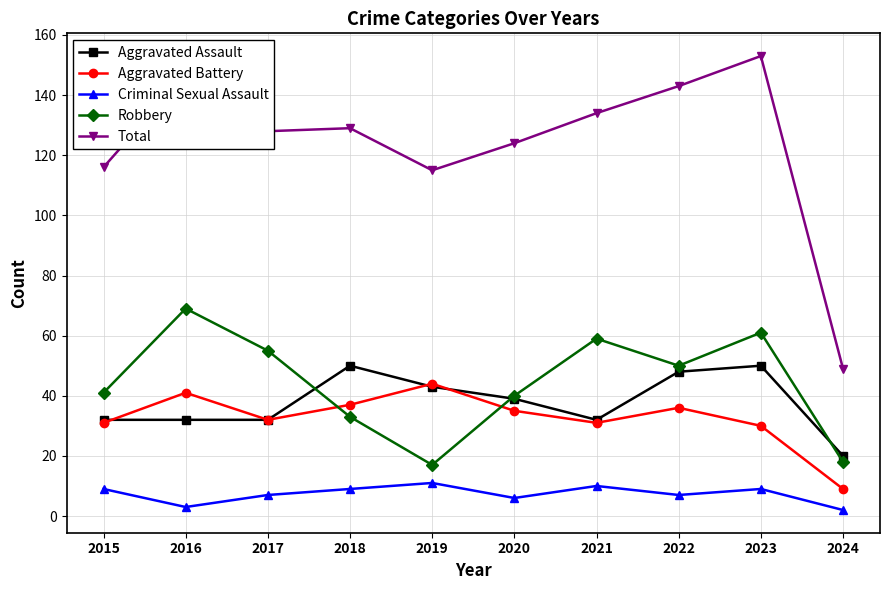

In Total, how many points are higher than both neighbors (excluding endpoints)?

3